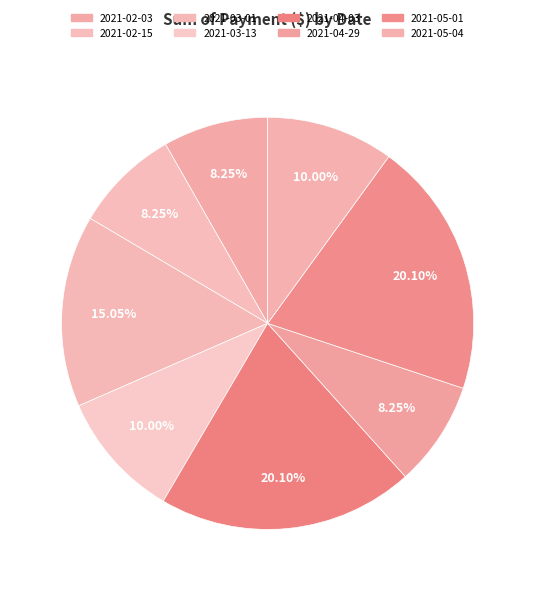

To the nearest percent, what is the difference between the largest and smallest slice percentages?

12%